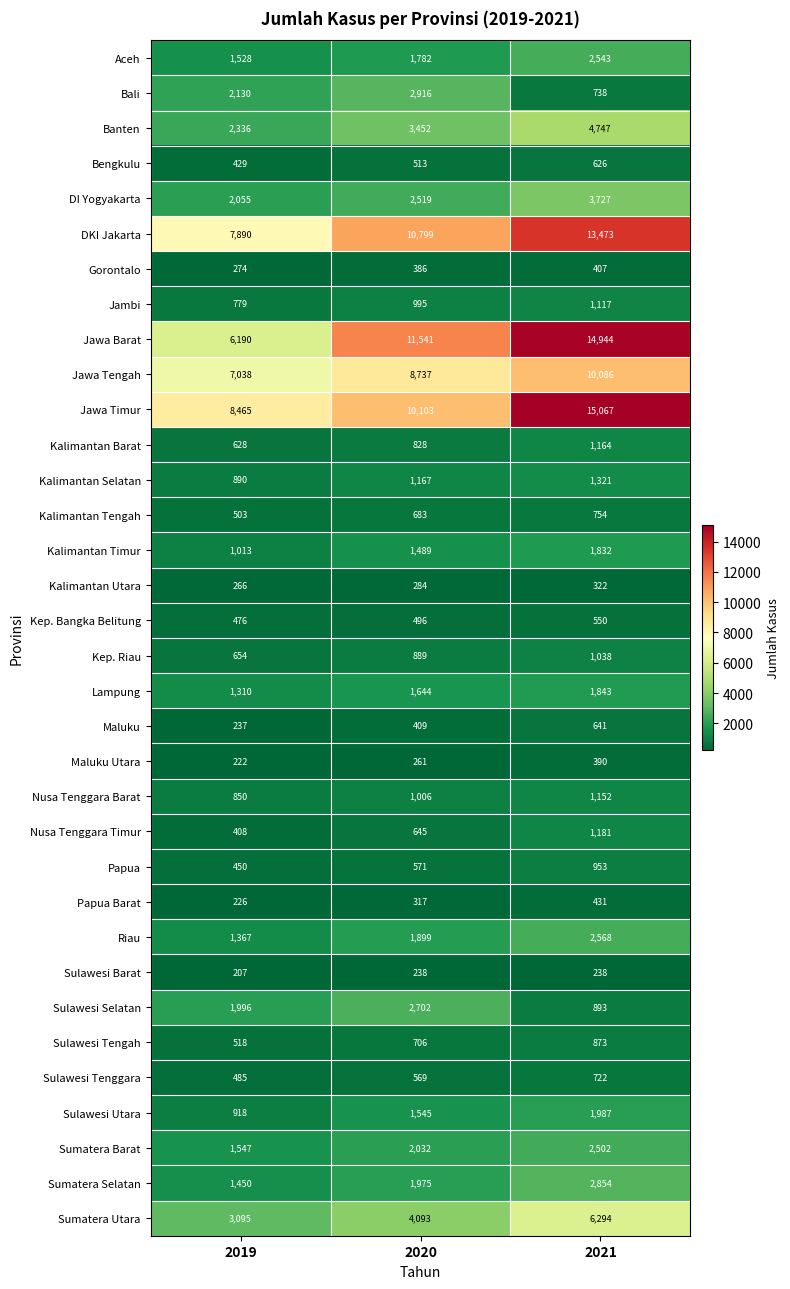

What is the difference between the highest and lowest values at 2021?

14829